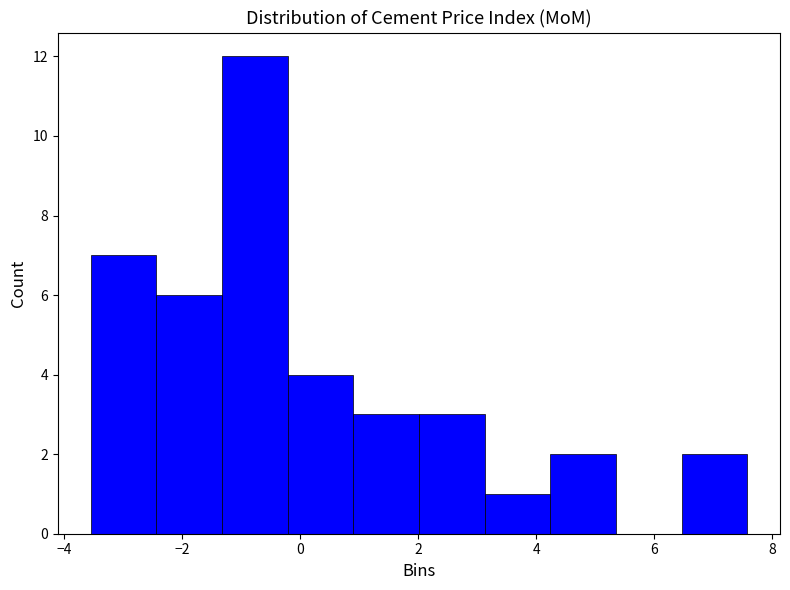

Reading left to right, transcribe this chart: for each bar, give the range it covers on the x-axis and its height. Neither the bar edges nor the heights are printed on the chart, so give them approximately, as read against the axes.

-3.6 to -2.4: 7
-2.4 to -1.4: 6
-1.4 to -0.2: 12
-0.2 to 0.8: 4
0.8 to 2.0: 3
2.0 to 3.2: 3
3.2 to 4.2: 1
4.2 to 5.4: 2
5.4 to 6.4: 0
6.4 to 7.6: 2